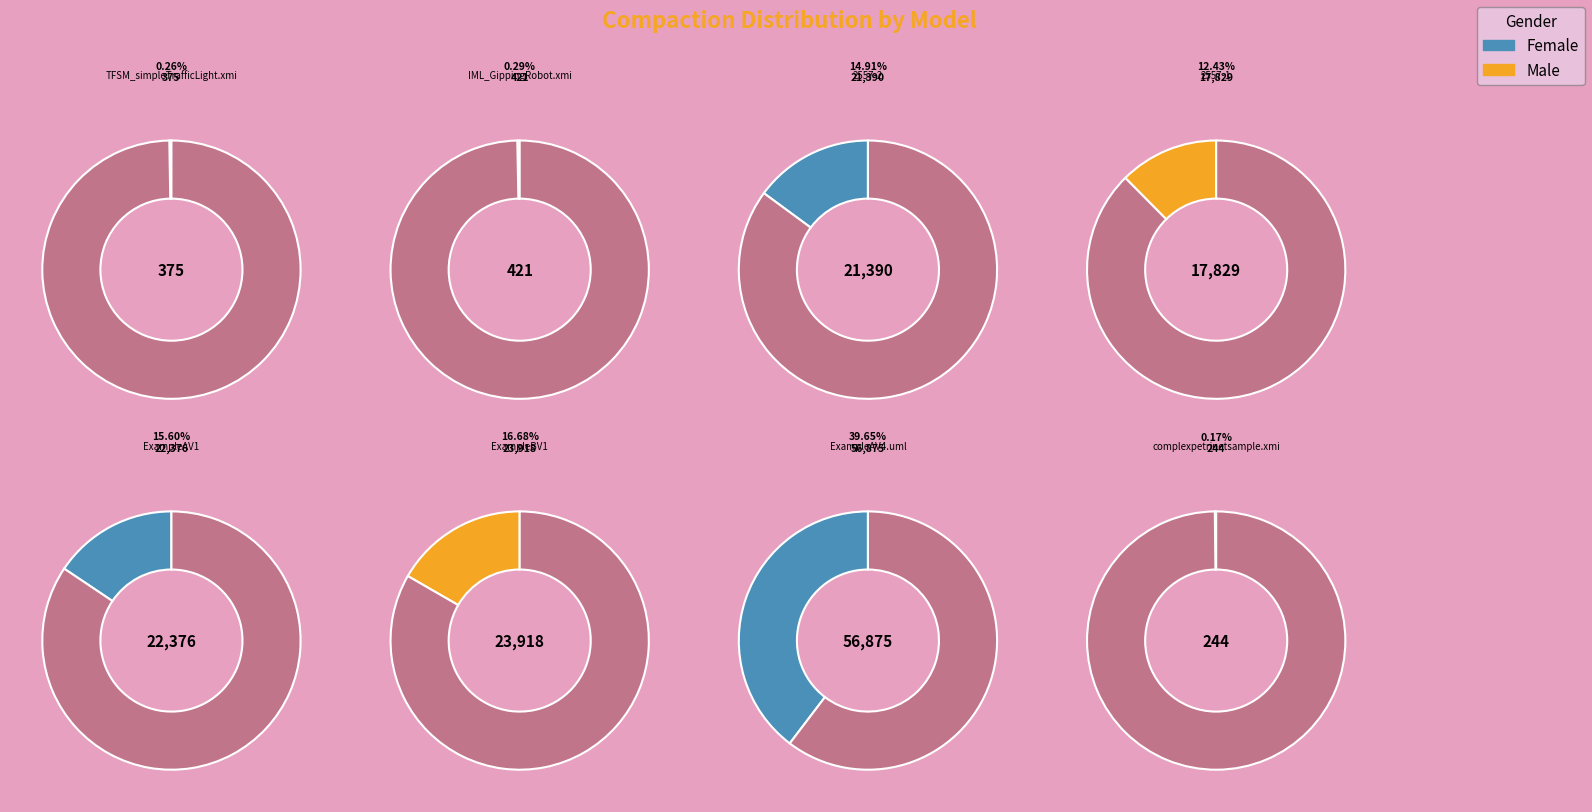

Does TFSM_simpleTrafficLight.xmi represent more than half of the total?

No